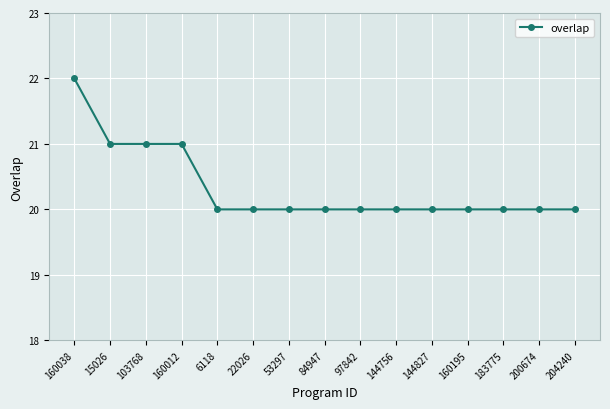

What is the label of the 12th point from the left?

160195